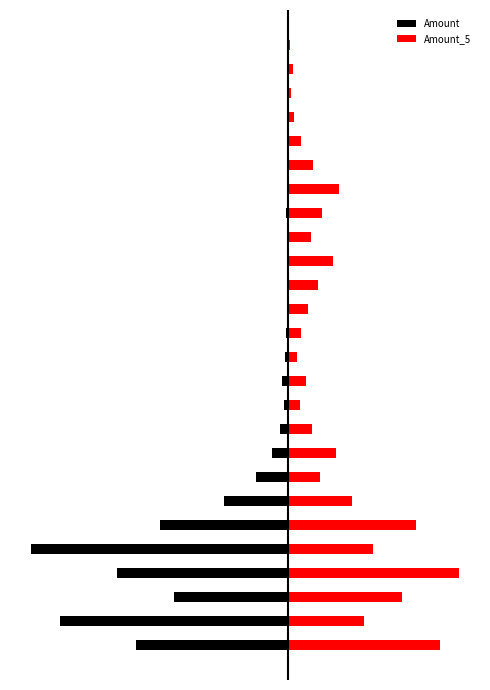

Does the chart contain any negative values?

Yes